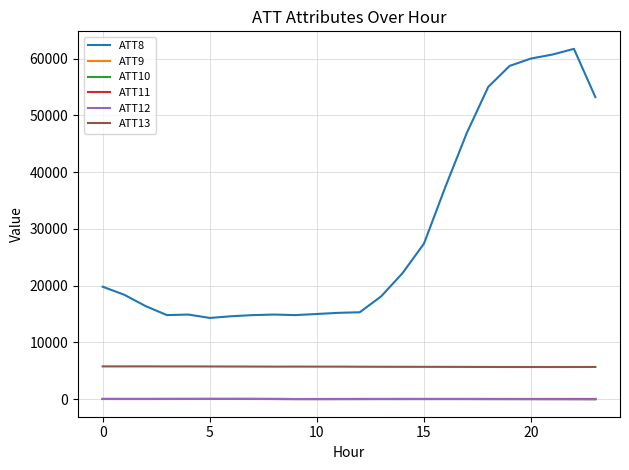

True or false: ATT9 and ATT13 intersect in this chart.

False